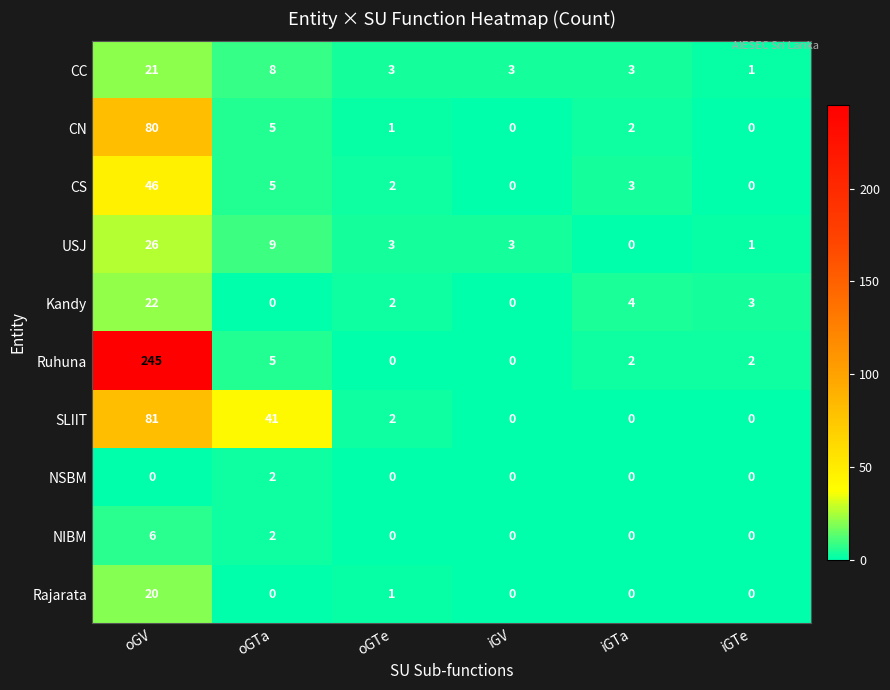

What is the spread (max minus min) of values at iGTe?

3